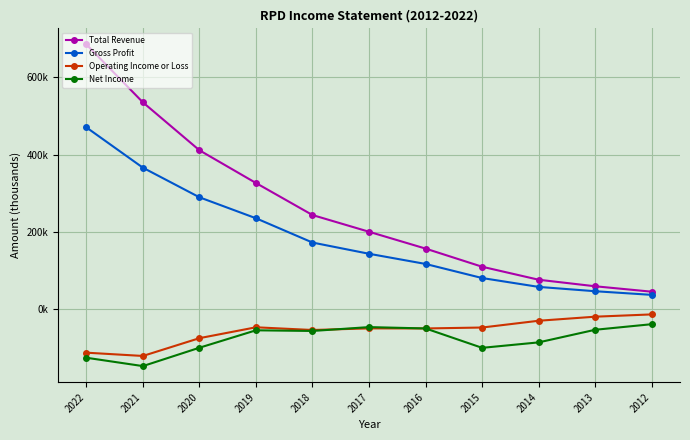

What is the total value across all series at 2012?

33100